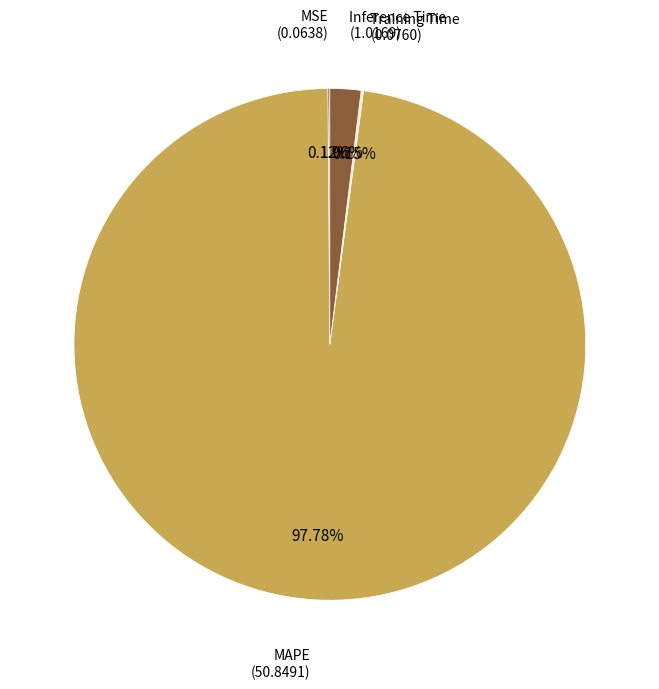

Which slice is the largest?

MAPE